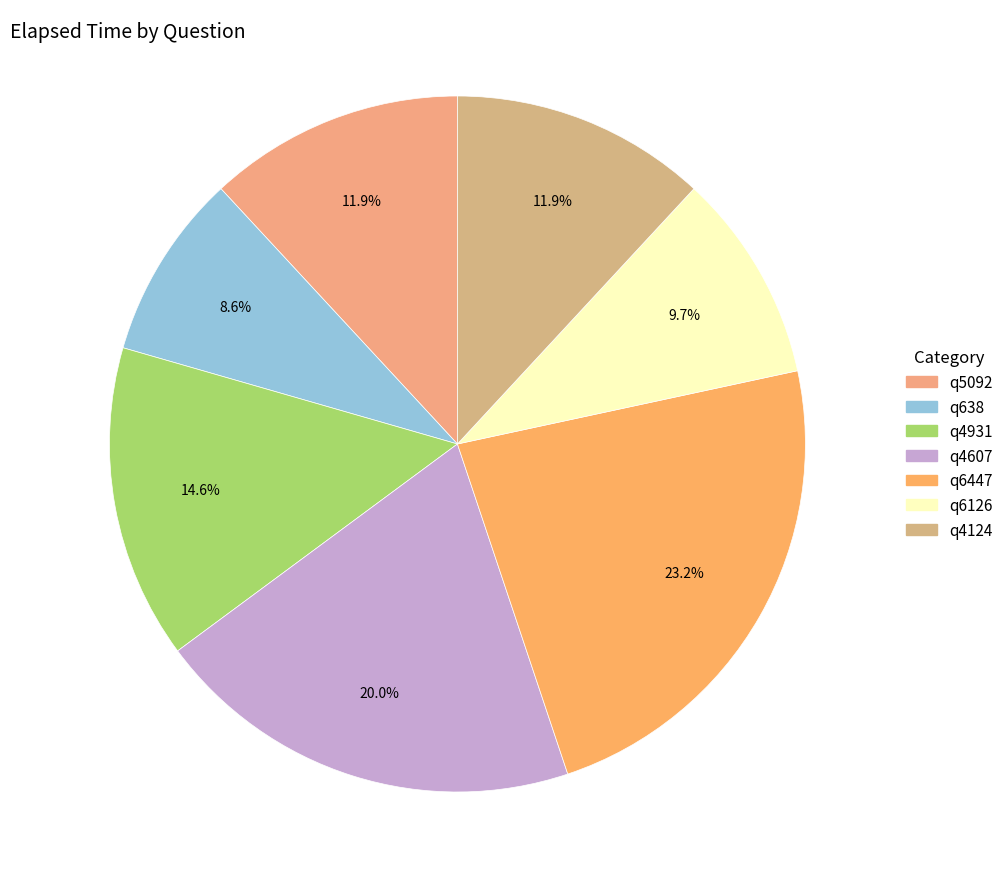

To the nearest percent, what is the difference between the q6126 and q4607 slice percentages?

10%